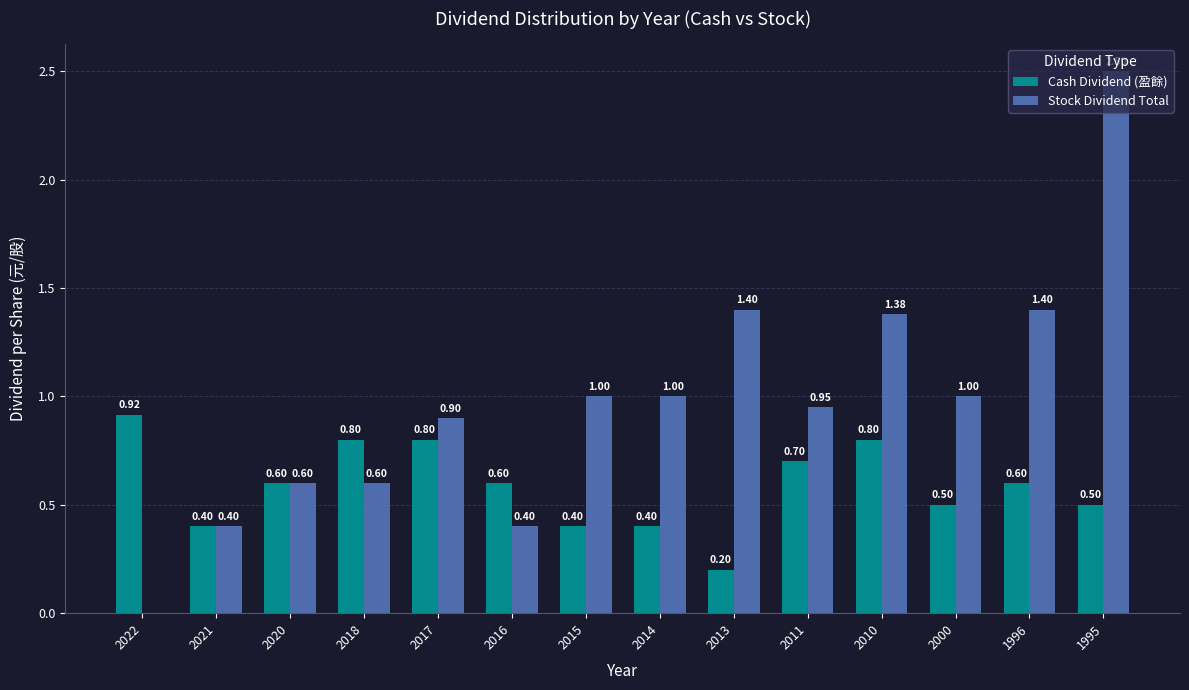

How many data points does each series have?

14